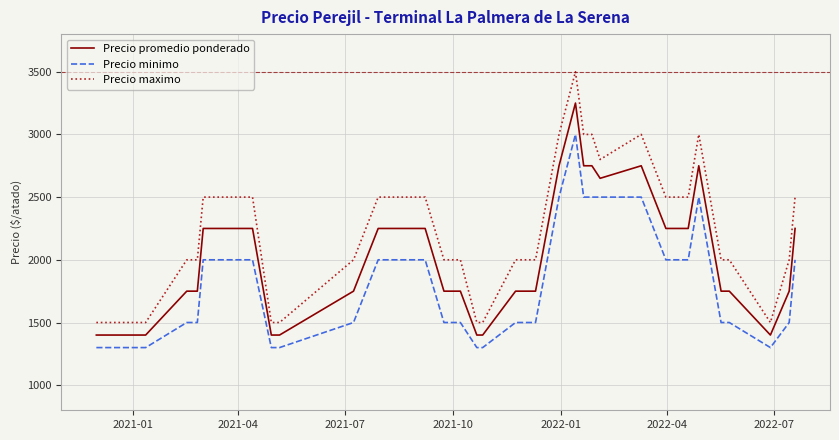

List the series in order of their overall mean, highest first.

Precio maximo, Precio promedio ponderado, Precio minimo